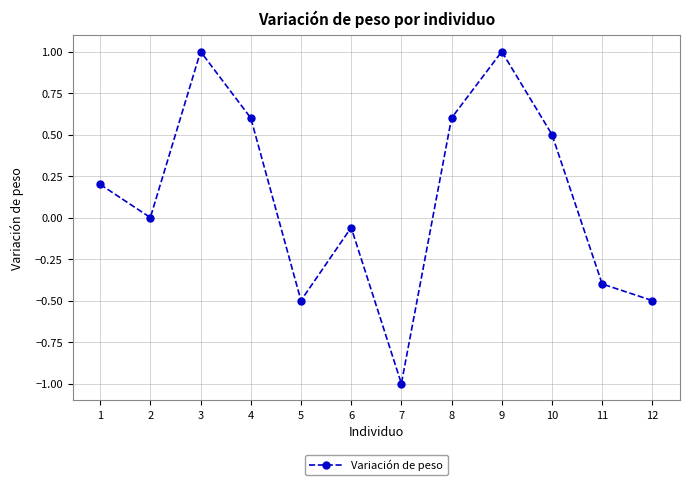

At which category does the data reach its first local valley?

2